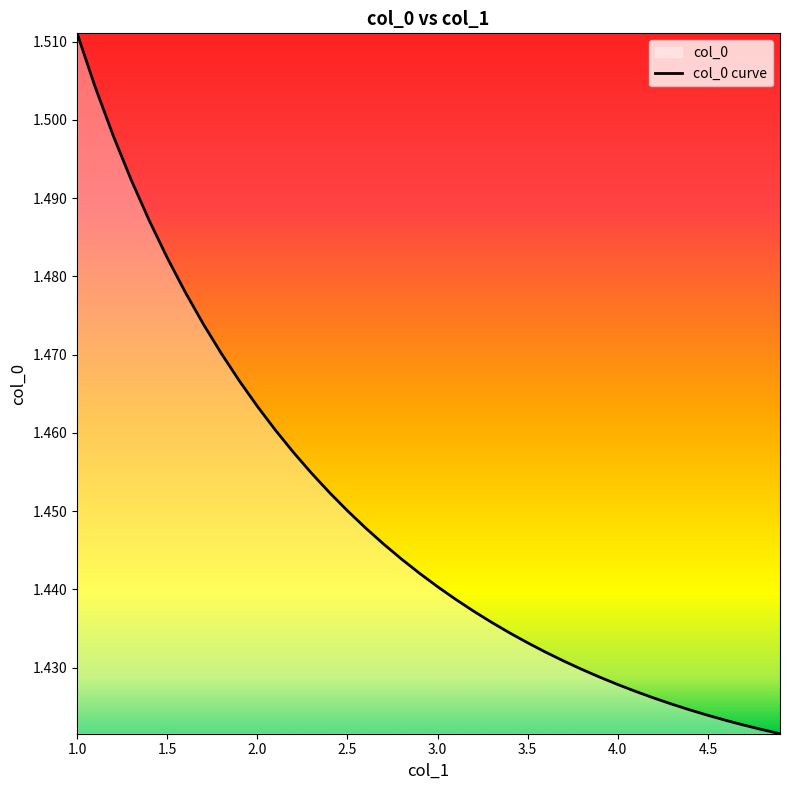

Which label corresponds to the largest value in the chart?

1.0